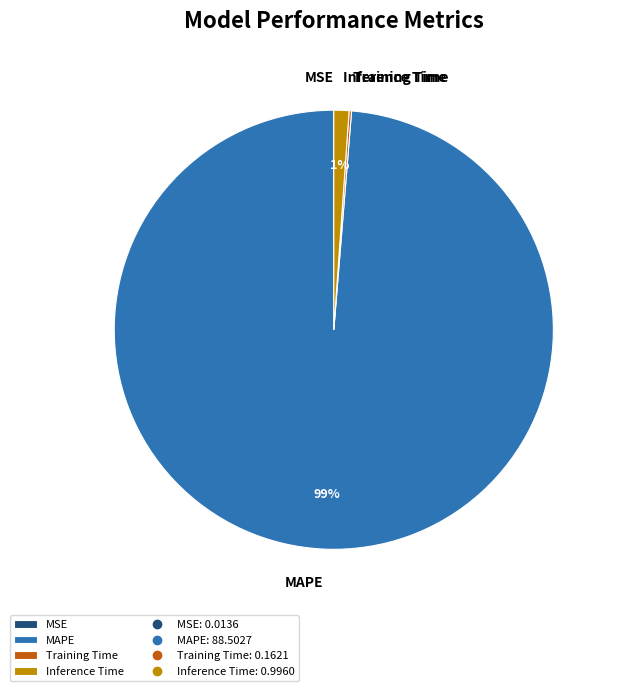

To the nearest percent, what is the difference between the largest and smallest slice percentages?

99%